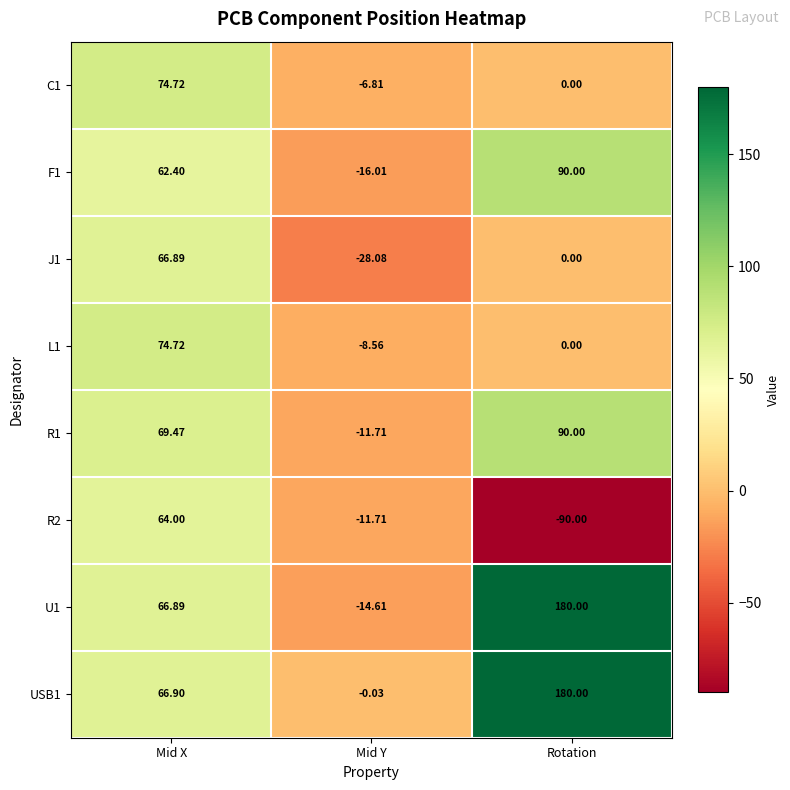

Which category has the lowest value across all series?

Rotation